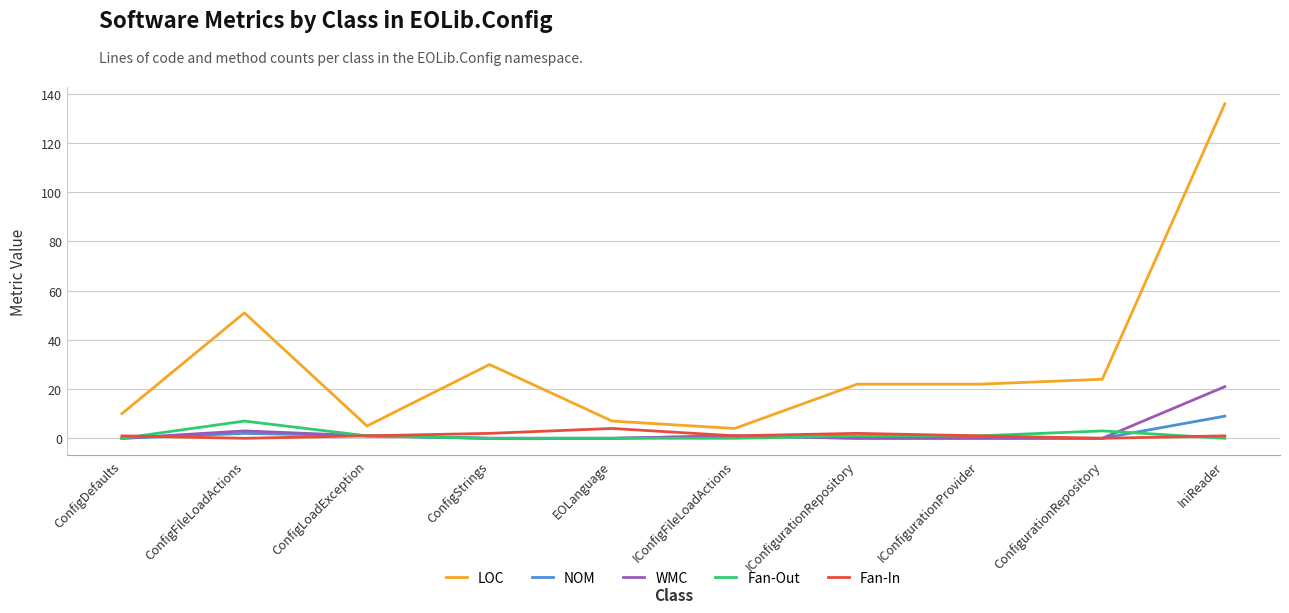

How many lines are shown in the chart?

5